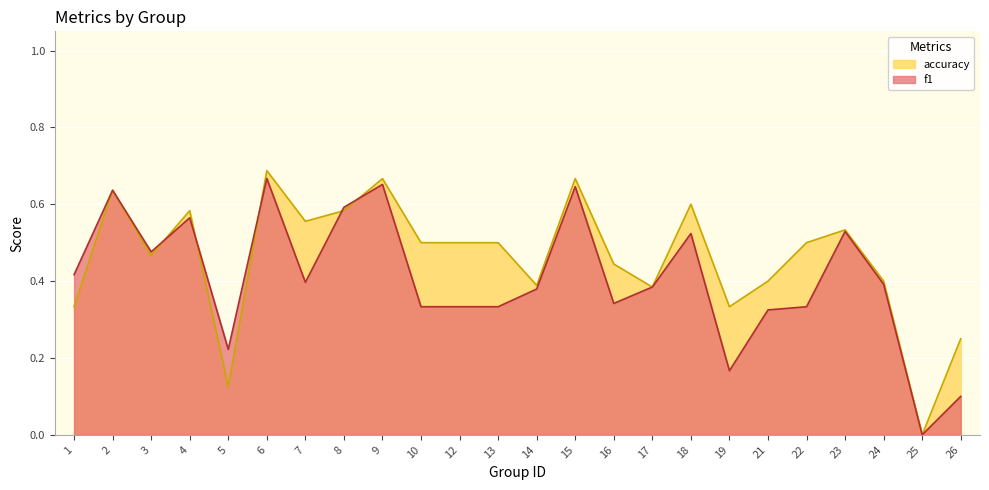

Between which two adjacent categories do accuracy and f1 first intersect?

3 and 4